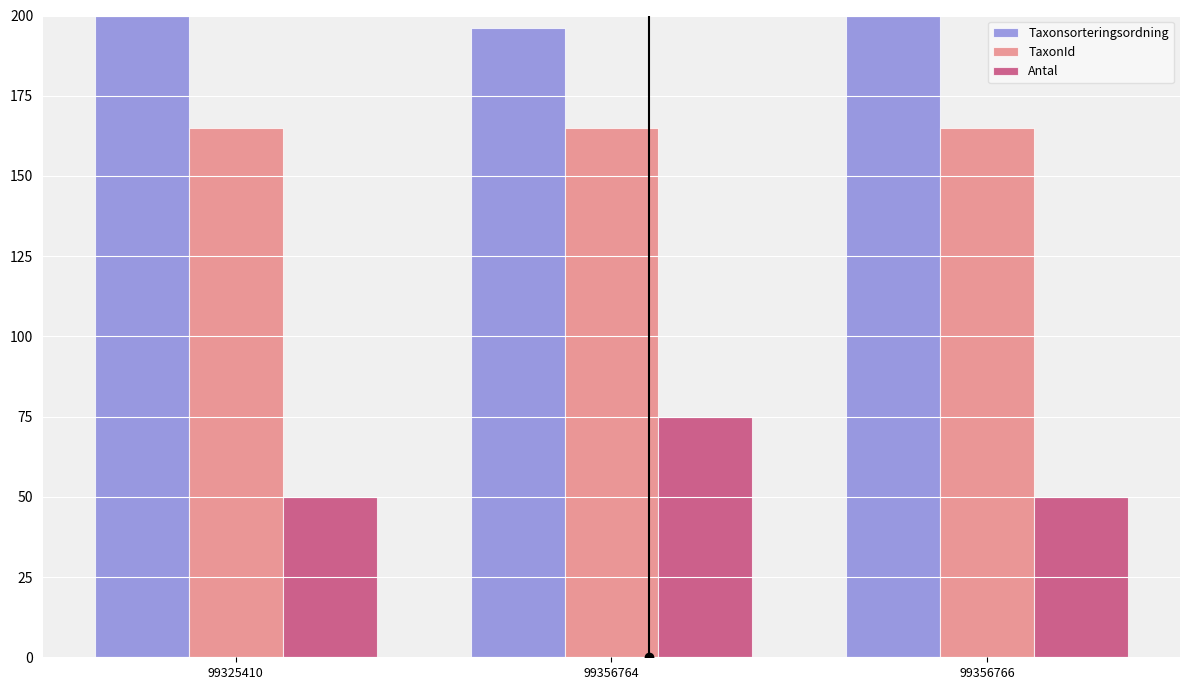

What is the spread (max minus min) of values at 99325410?

150.0